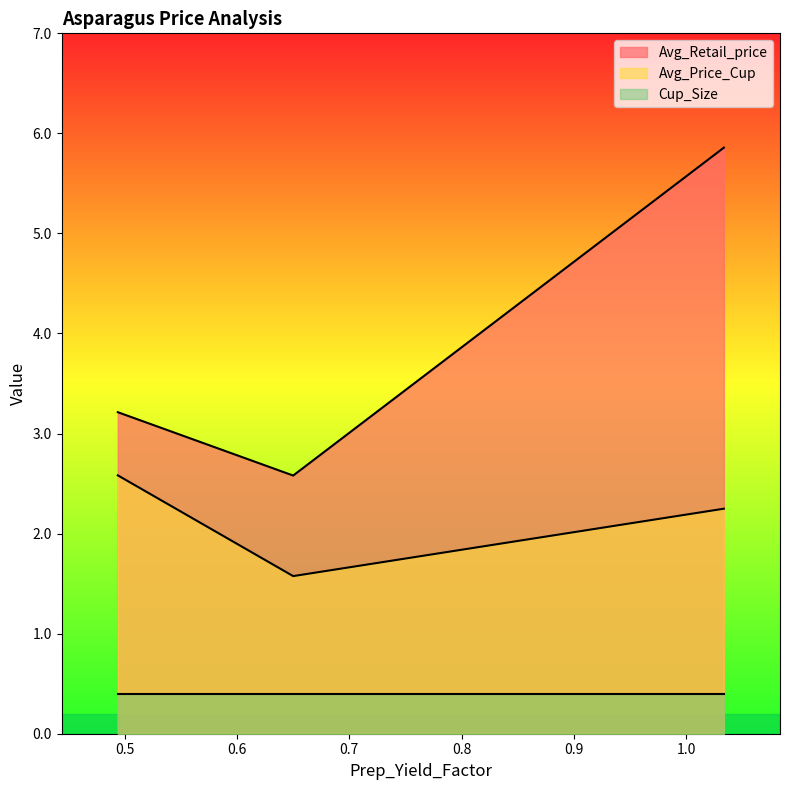

What is the label of the 1st point from the left?

0.4938354672941258